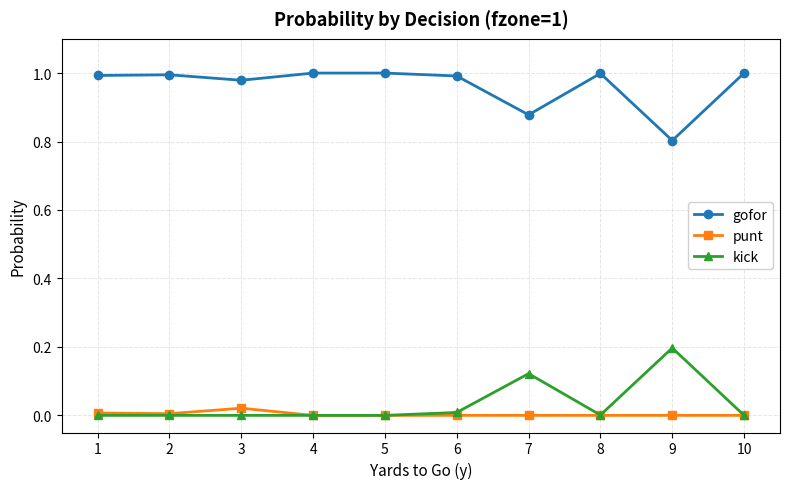

At how many categories does at least one series exceed 0?

10